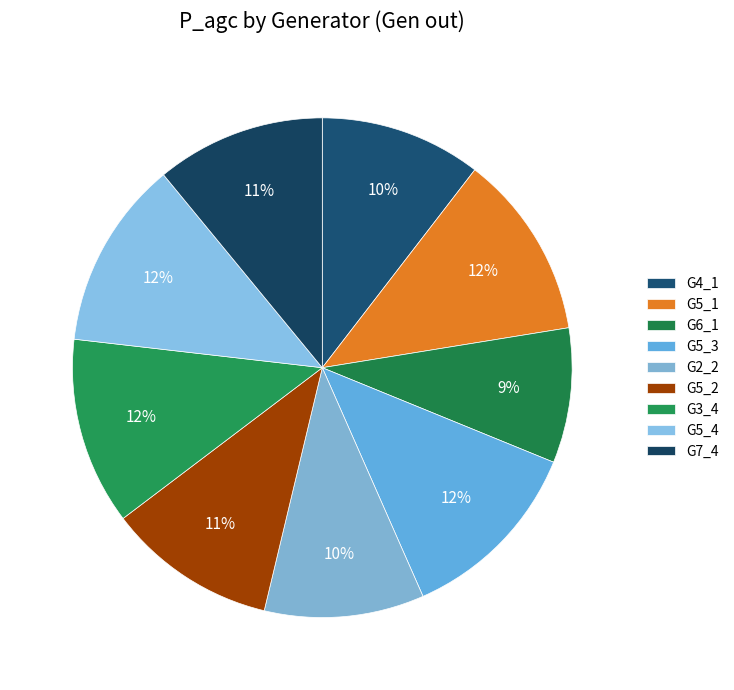

Is there any slice that represents more than half of the pie?

No